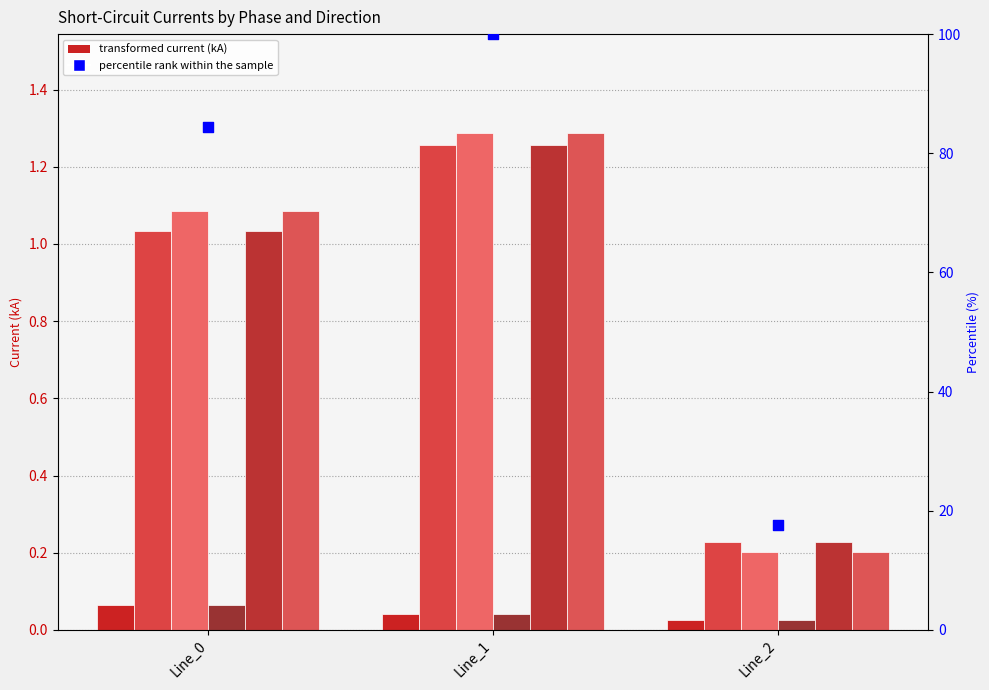

At which category is the sum across all series the highest?

Line_1